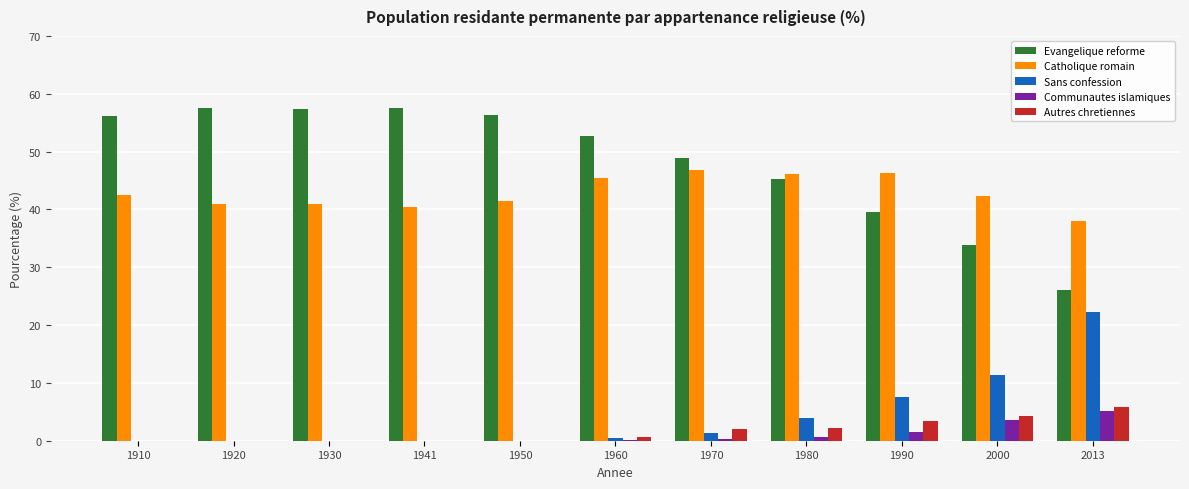

Which series has the largest total across all categories?

Evangelique reforme